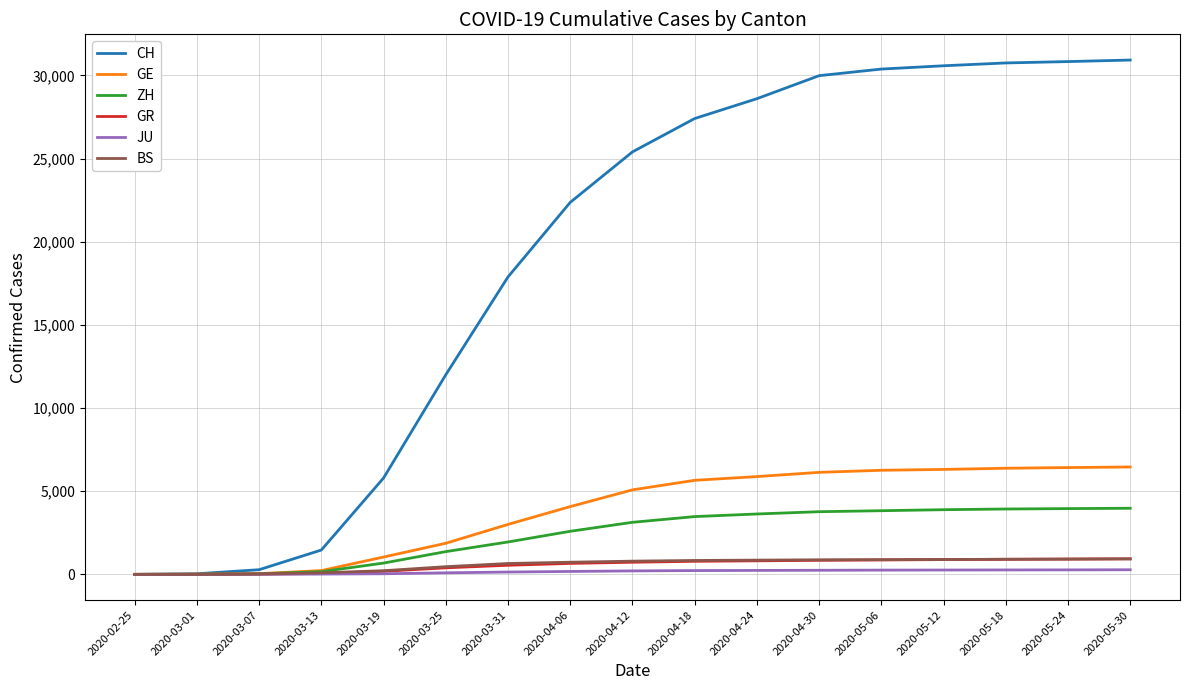

Which series has the largest total across all categories?

CH